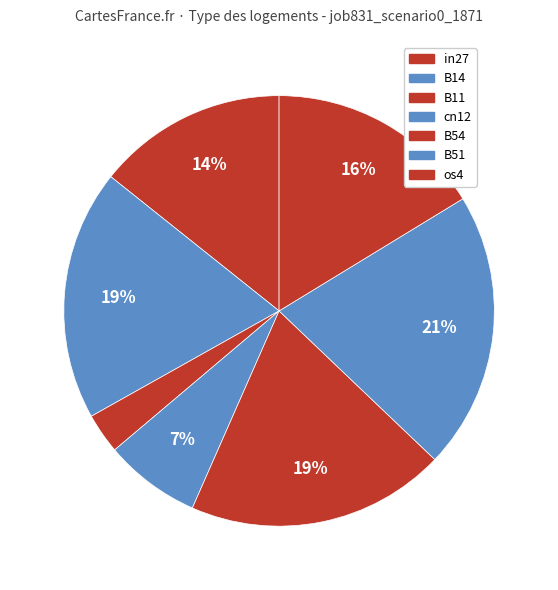

How many slices are in this pie chart?

7